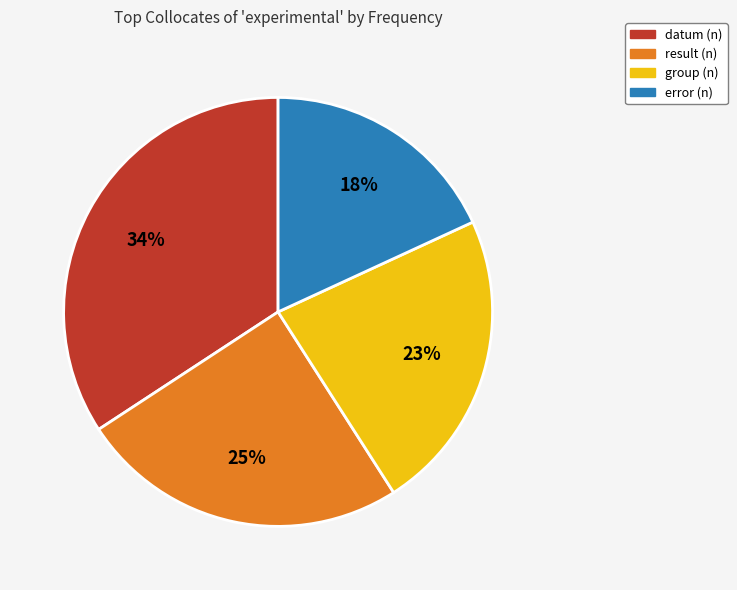

How many segments does this pie chart have?

4